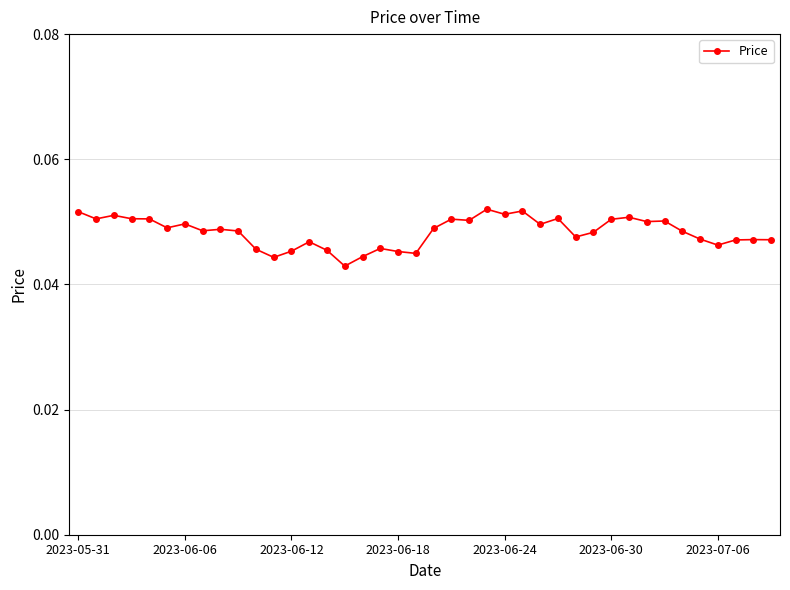

True or false: the data has more than 1 interior local peaks.

True